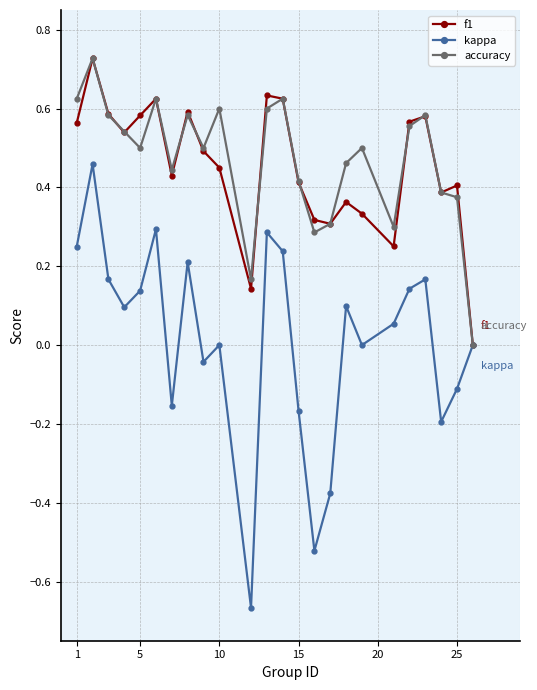

How many interior local valleys does the kappa series have?

7